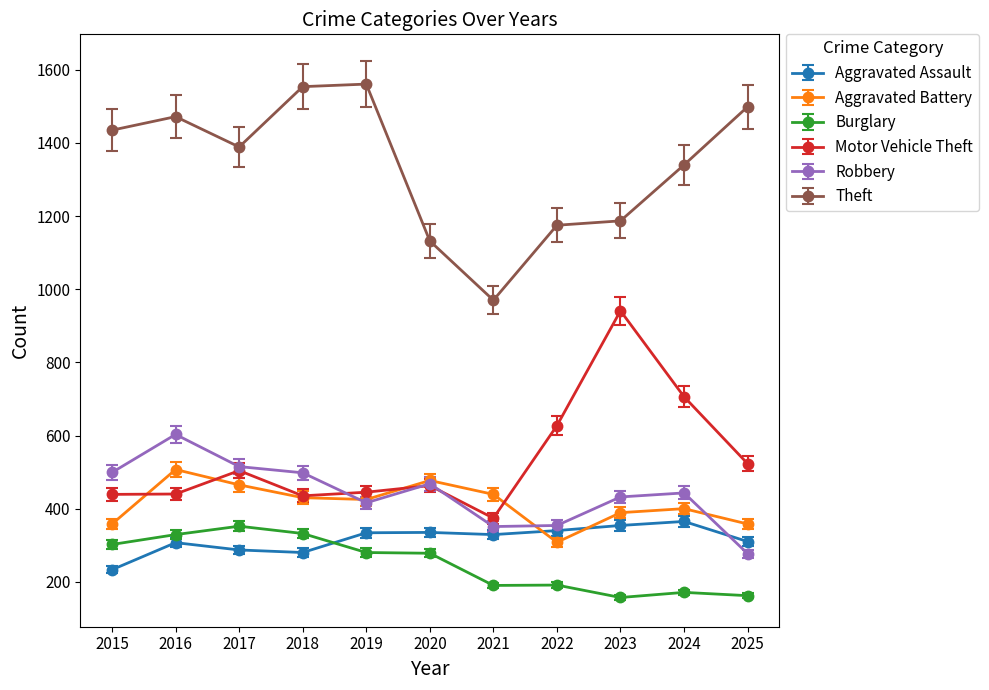

Is the value of Aggravated Battery at 2021 greater than the value of Burglary at 2018?

Yes